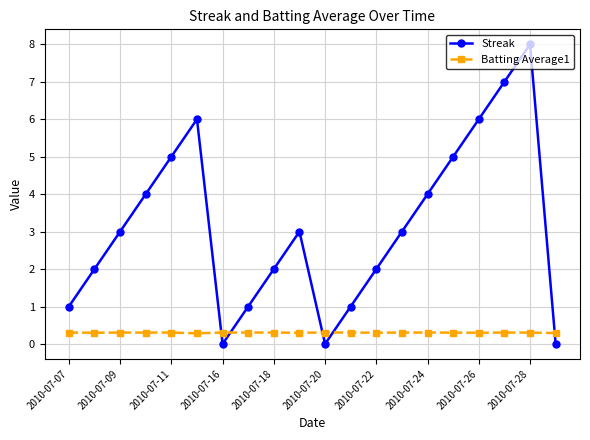

True or false: Streak and Batting Average1 cross at least once.

True